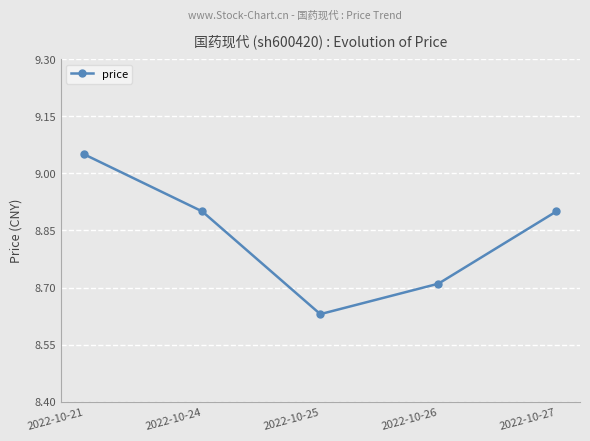

What is the change in value from 2022-10-24 to 2022-10-26?

-0.2